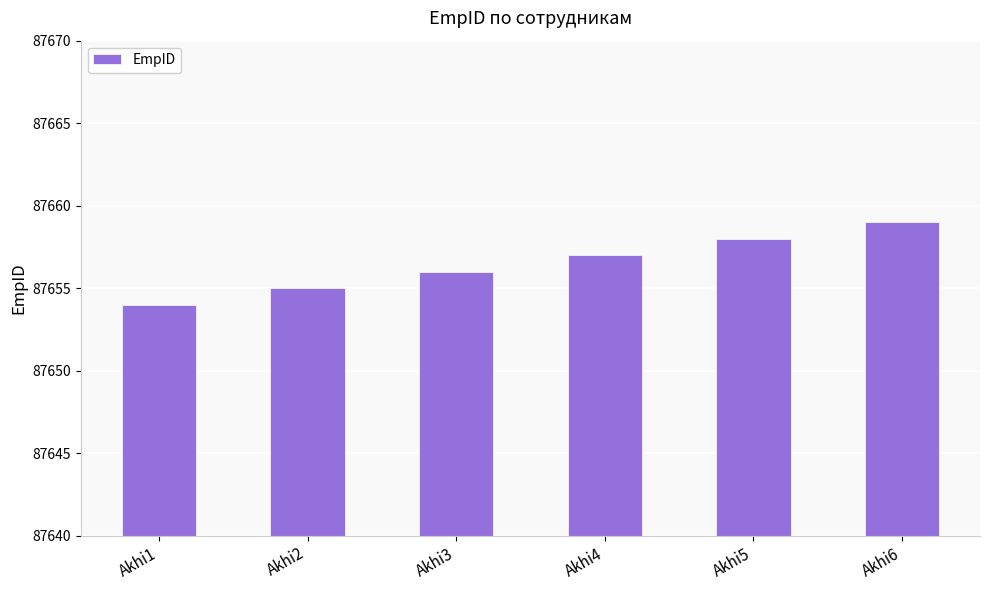

Approximately how many times larger is the value at Akhi2 compared to Akhi4?

1.0